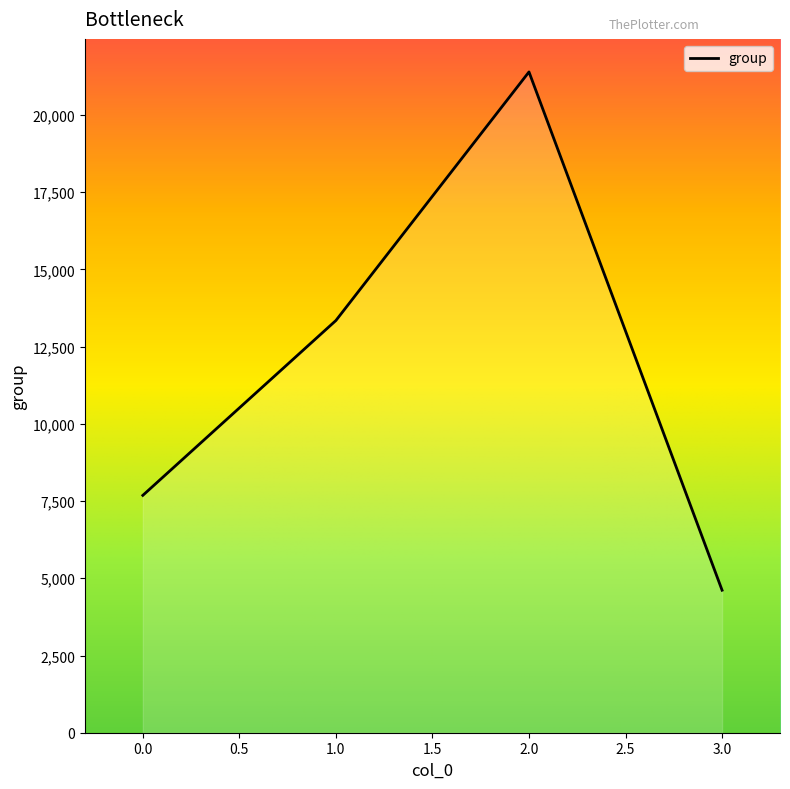

How many series are shown in this chart?

1